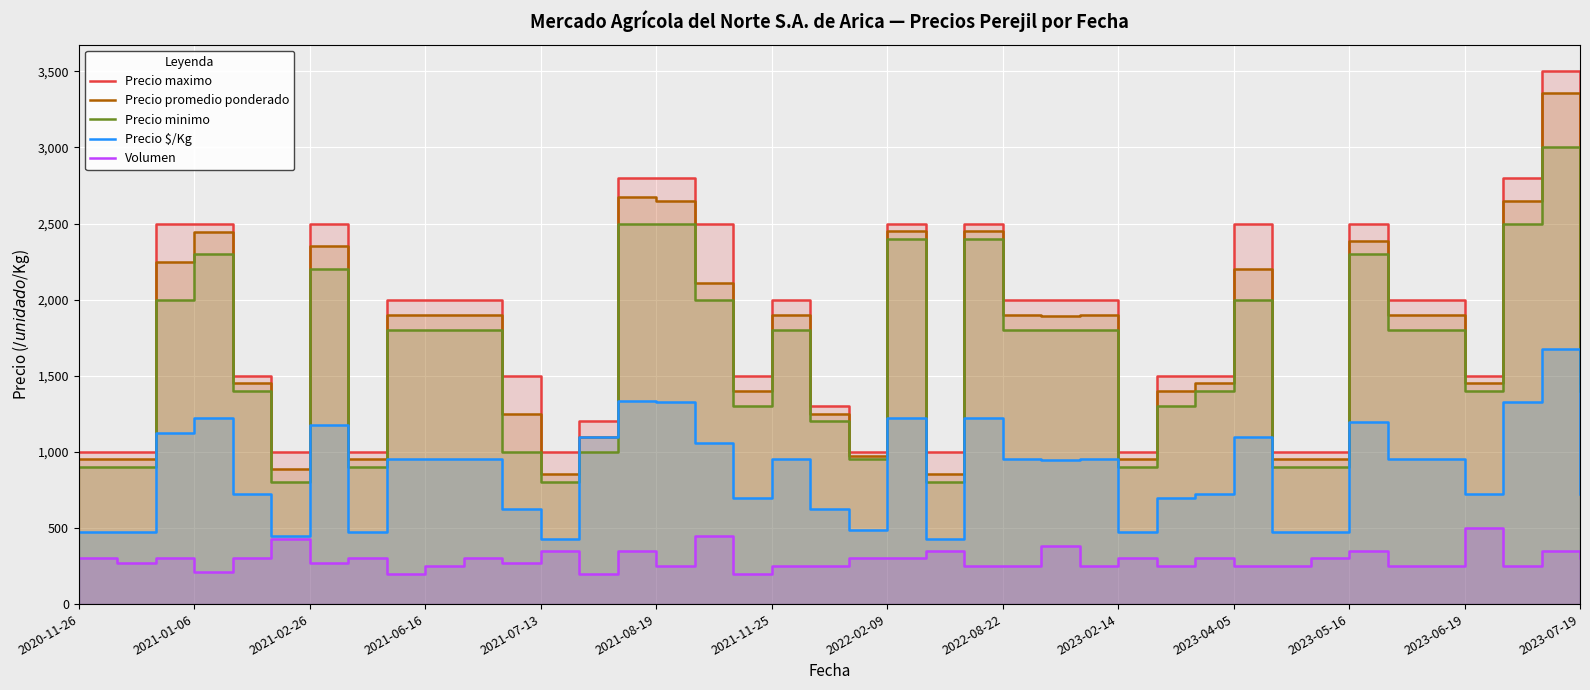

True or false: Precio $/Kg and Precio maximo cross at least once.

False